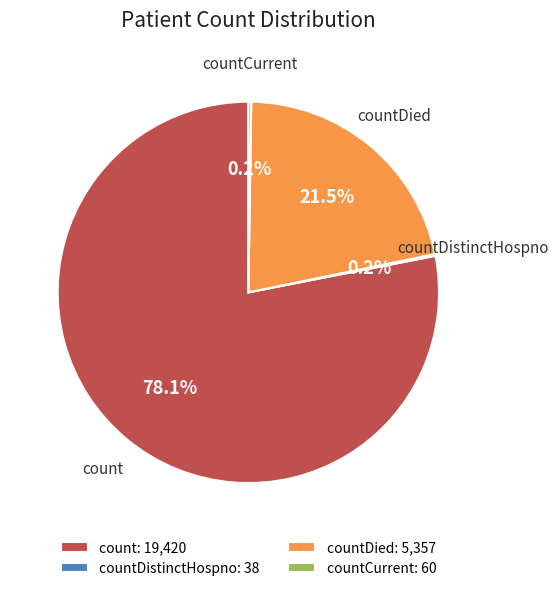

Is there any slice that represents more than half of the pie?

Yes